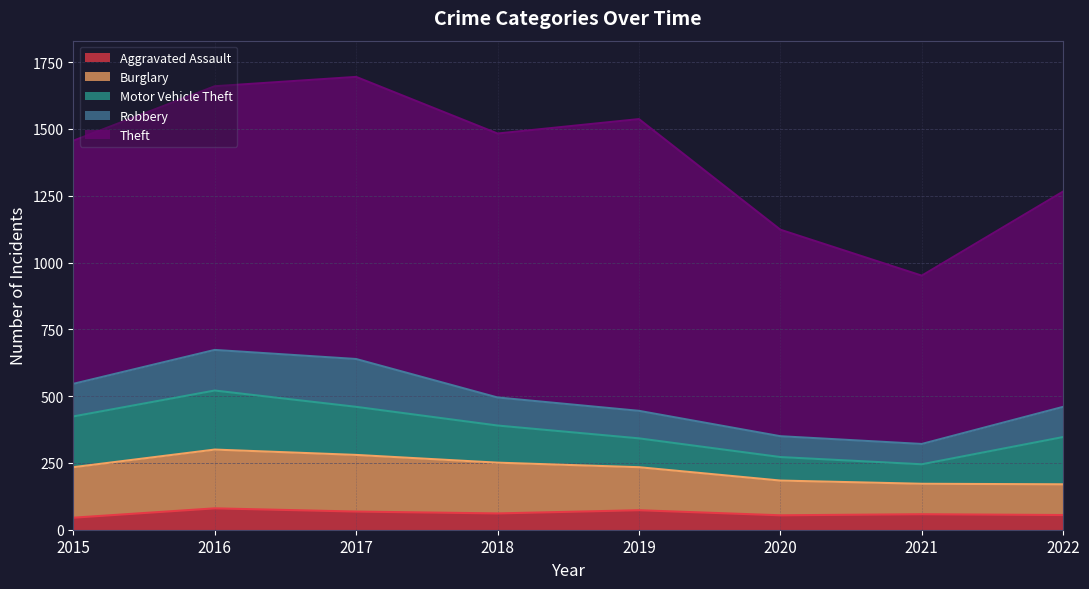

Read the Aggravated Assault value at 2016, to the nearest 10.

80